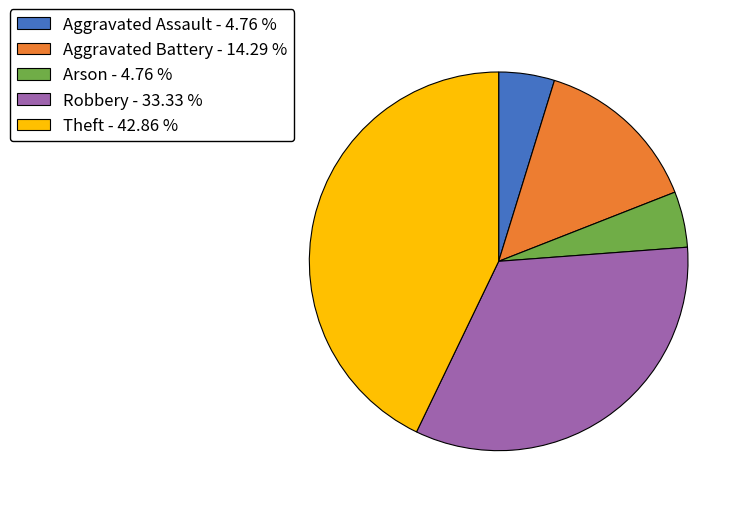

Combined, do Arson and Theft account for over 50%?

No